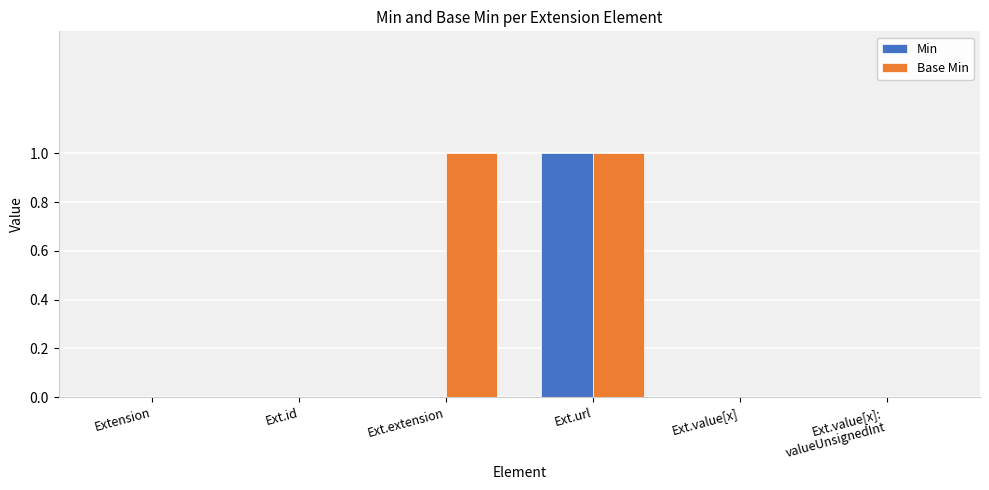

How many groups of bars are there?

6